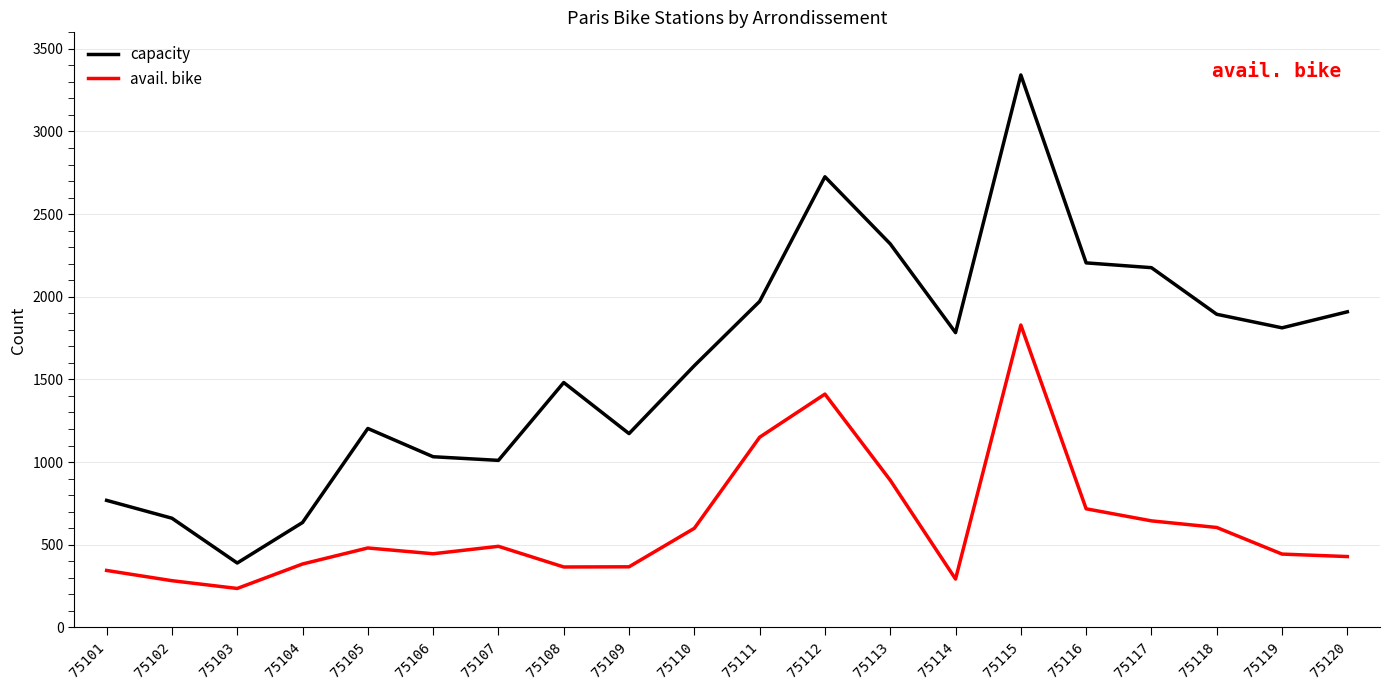

Between 75102 and 75114, which series saw the biggest shift?

capacity